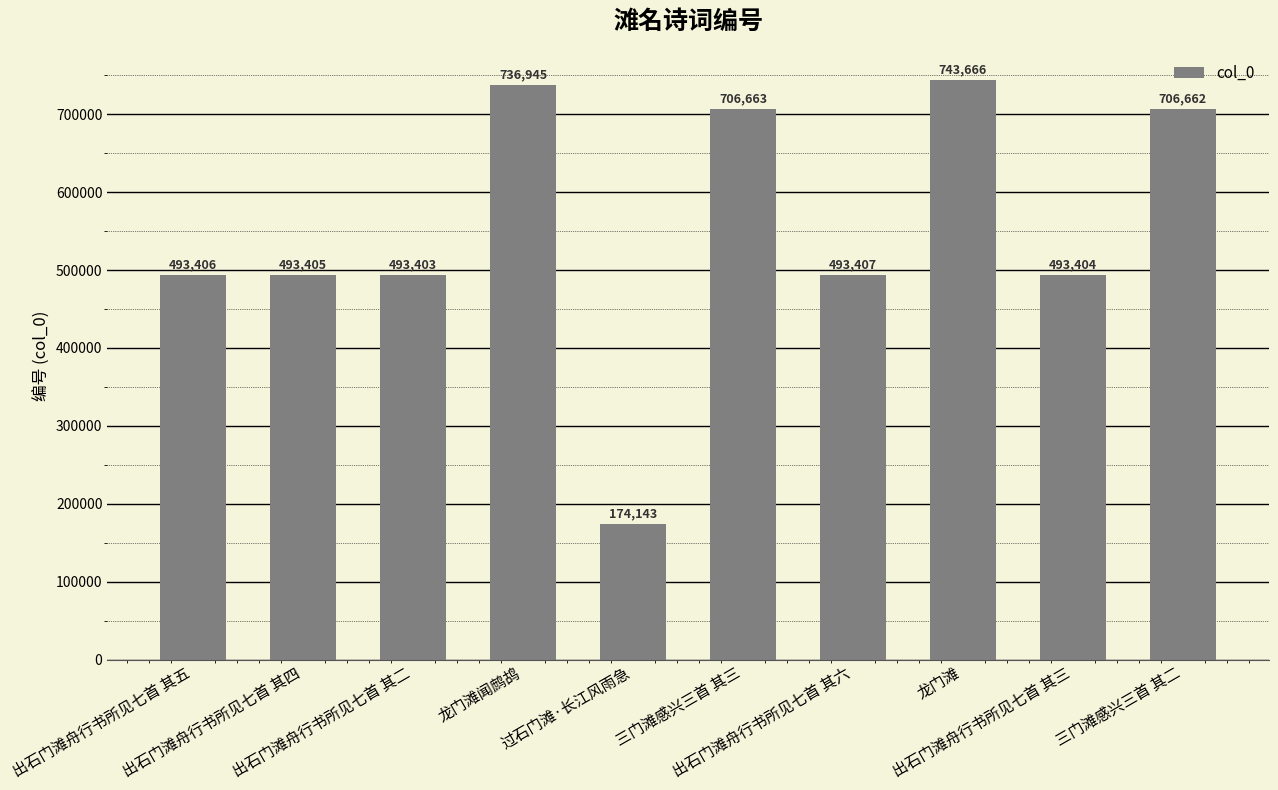

How many data points does each series have?

10